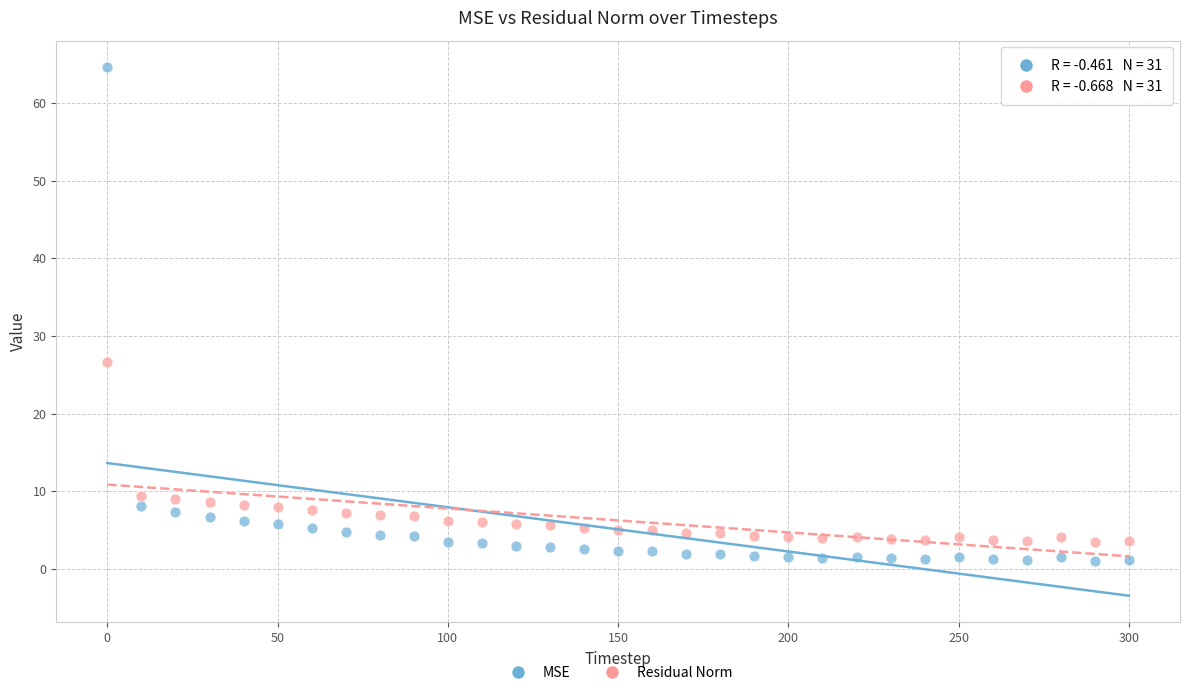

Across all series, what Y value is closest to 32?

26.7